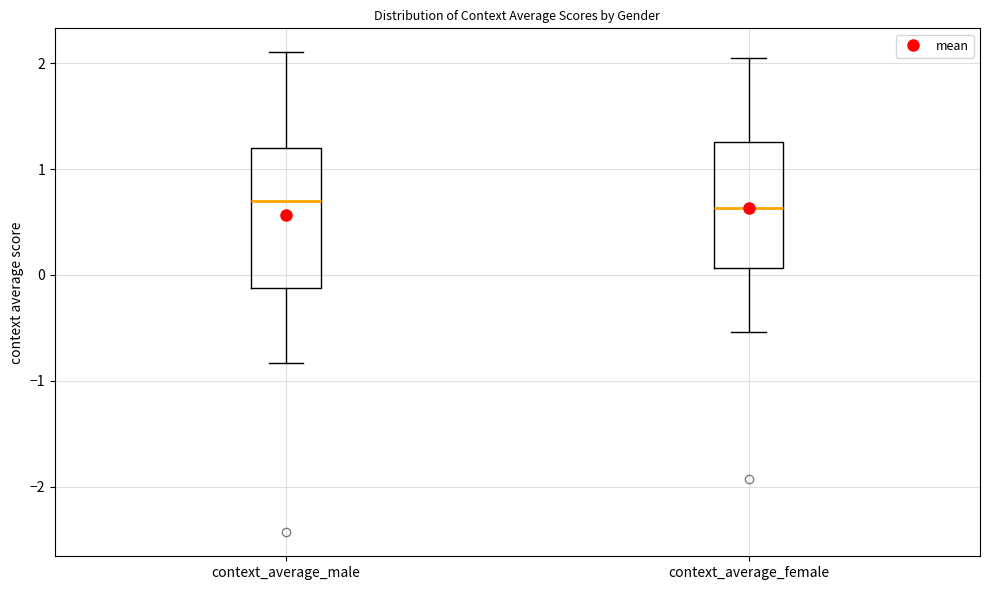

Where does the median line of the box for context_average_female sit on the y-axis? The values are not printed on the chart, so give them approximately, as read against the axis.

0.6